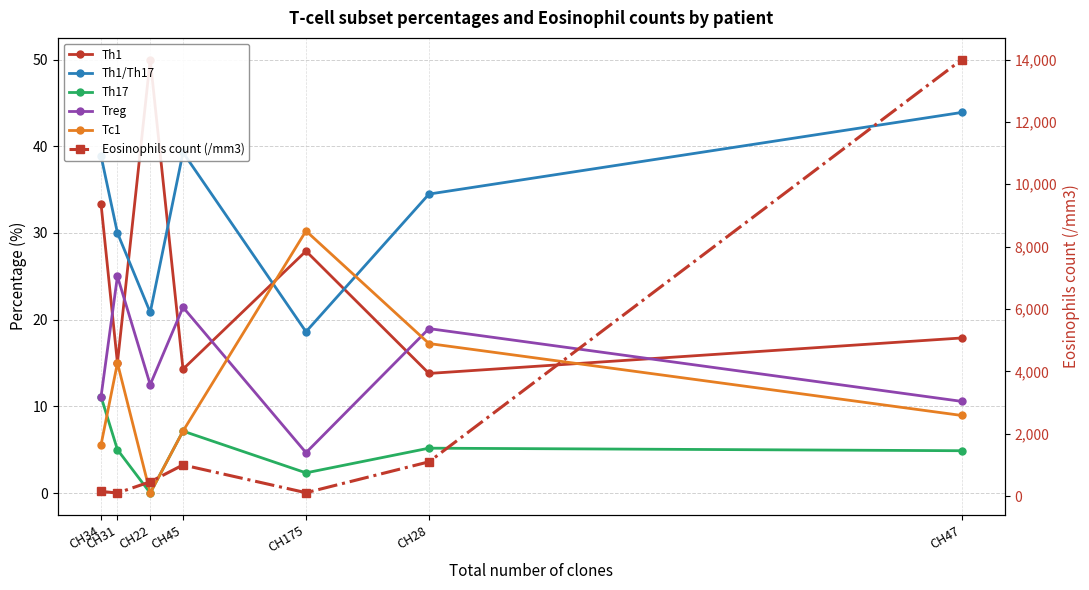

What is the difference between the Treg values at CH175 and CH47?

5.9